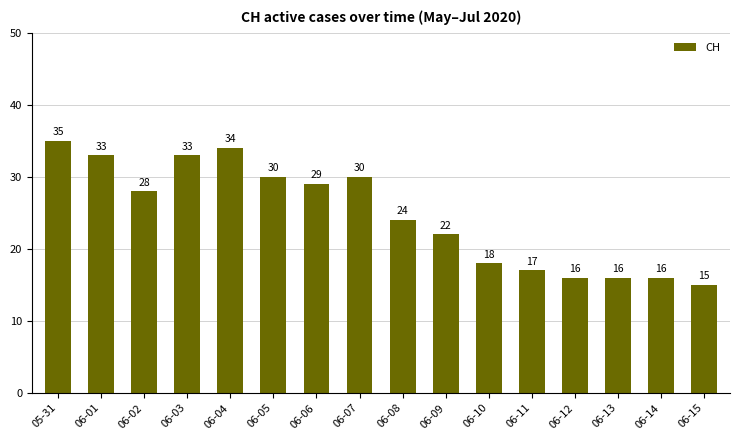

What is the sum of all values?

396